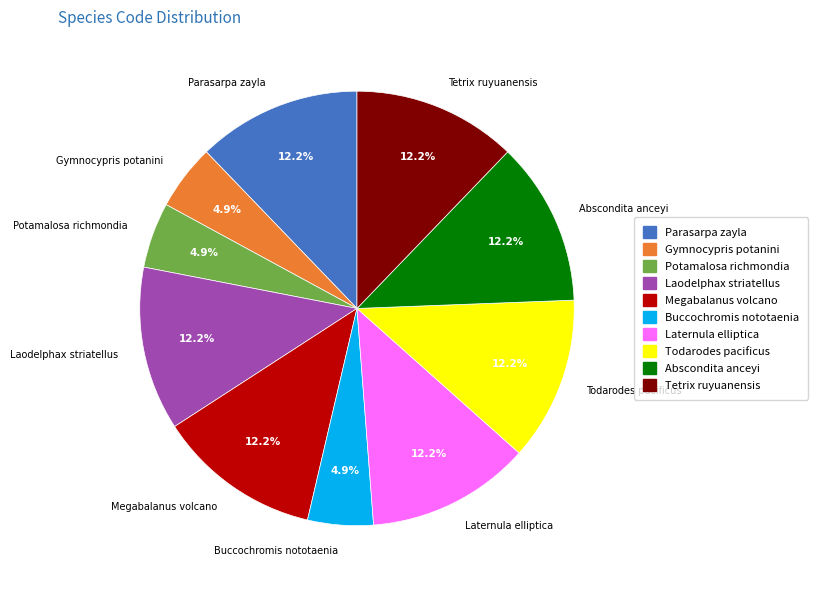

Count the number of slices in the pie.

10